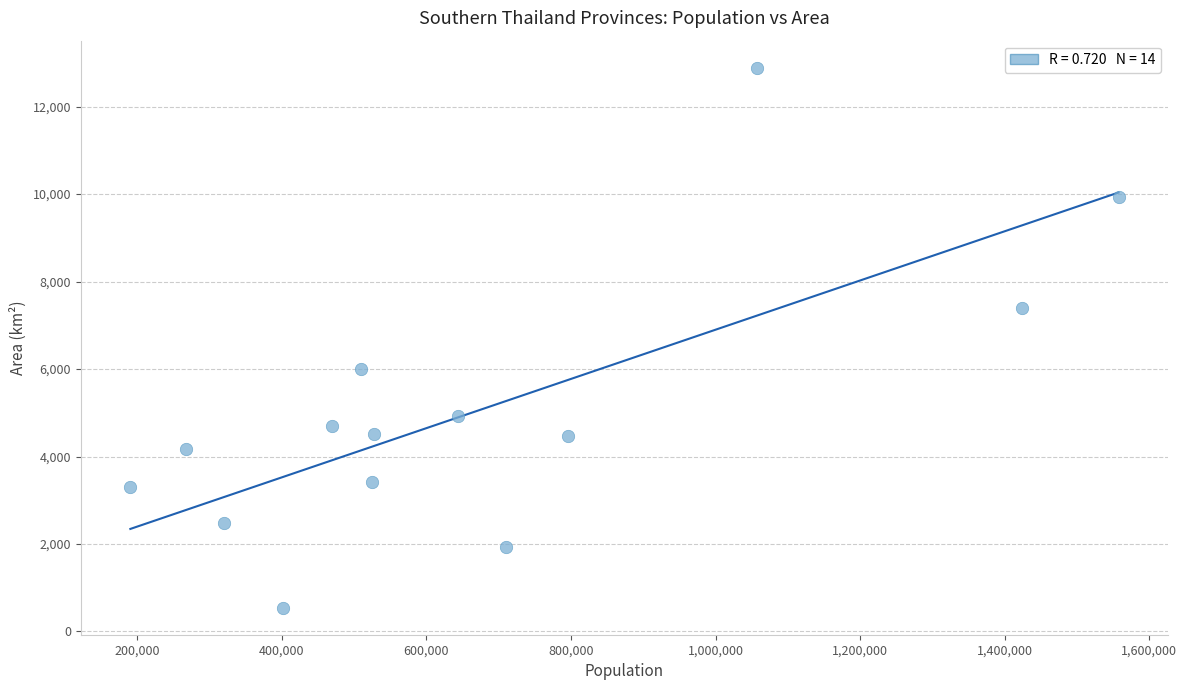

What is the range of Y values (max minus min)?

12348.5